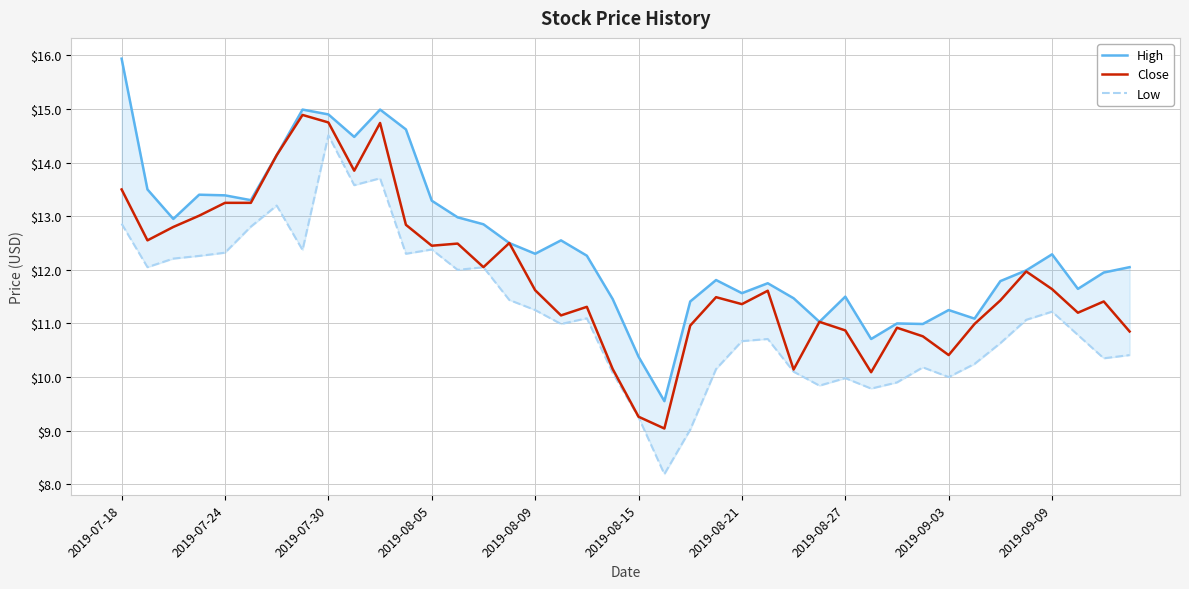

What is the value of the High point at the 2nd from the left?

13.5